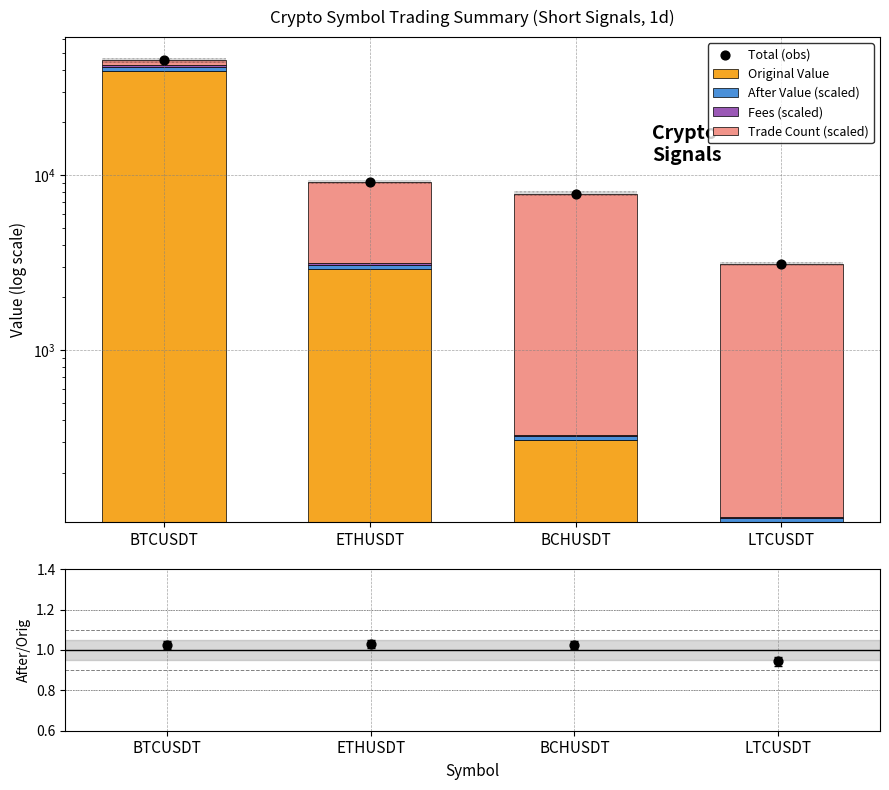

Which series has the largest Y range (max minus min)?

Total (obs)